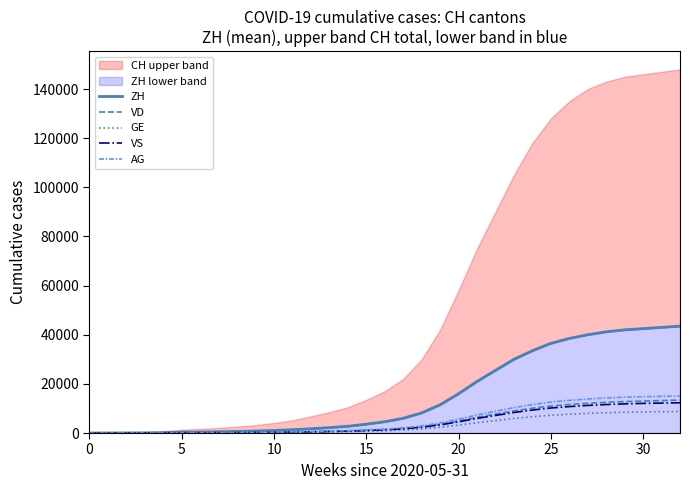

The value of GE at 30 is 8590. True or false?

True